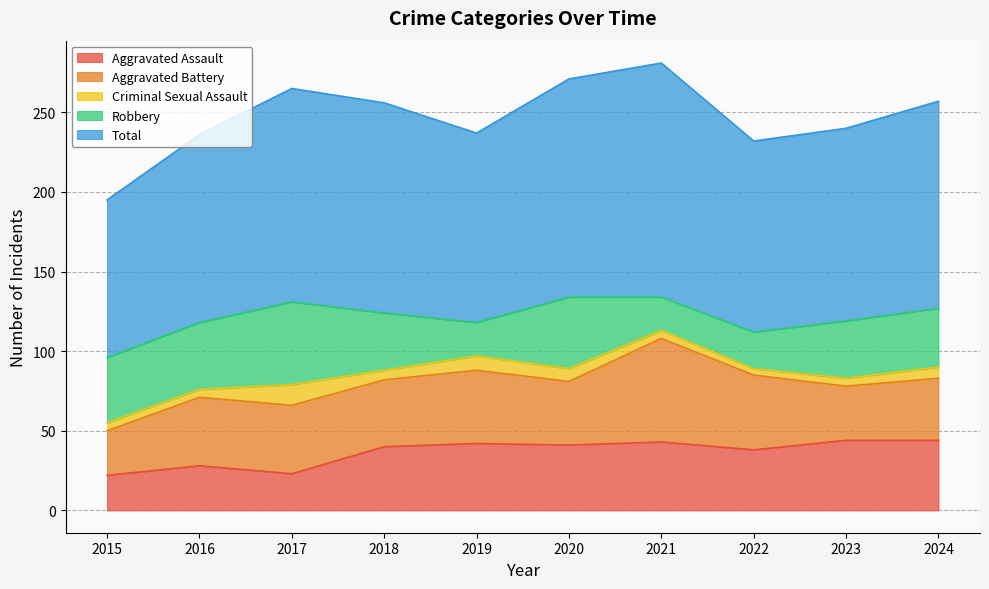

What is the total value across all series at 2019?

237